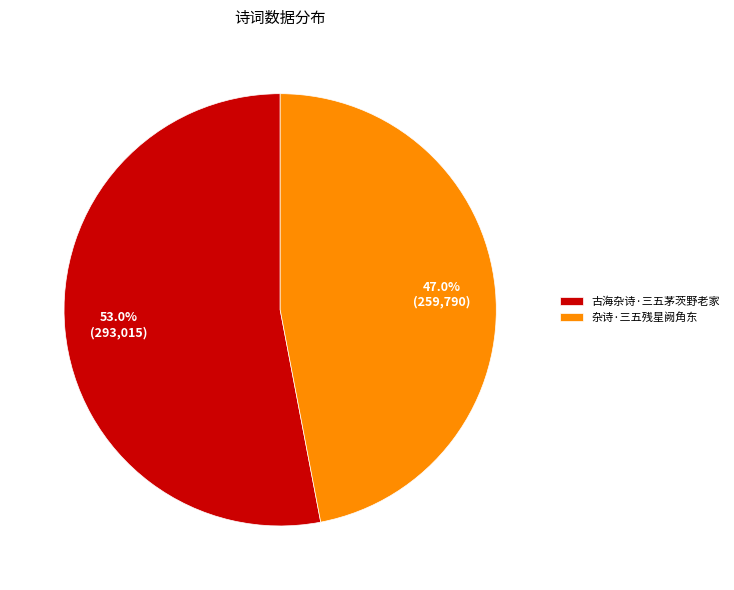

What percentage is NOT represented by 古海杂诗·三五茅茨野老家?

47.0%